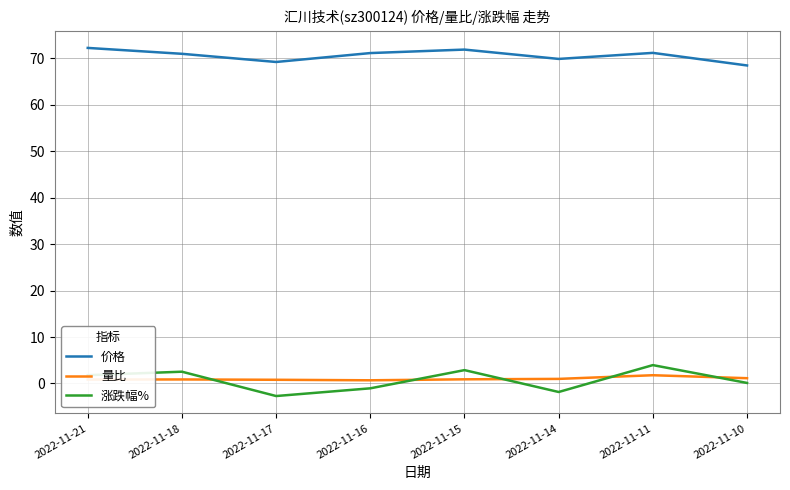

At which label is 价格 closest to 70?

2022-11-14